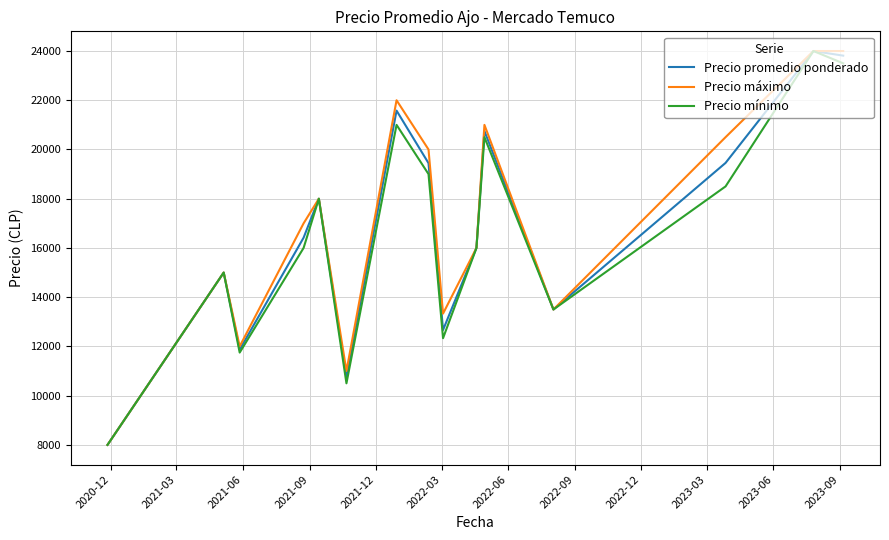

What is the highest value of the Precio promedio ponderado series?

24000.0